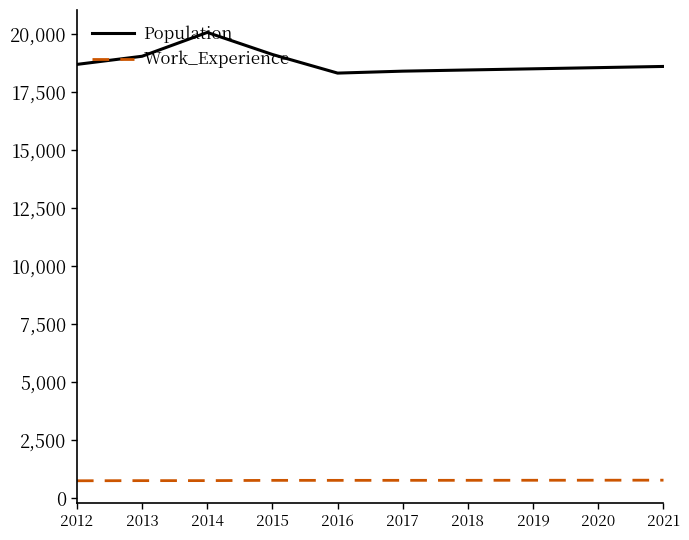

True or false: Population has a value of 20067 at 2014.

True